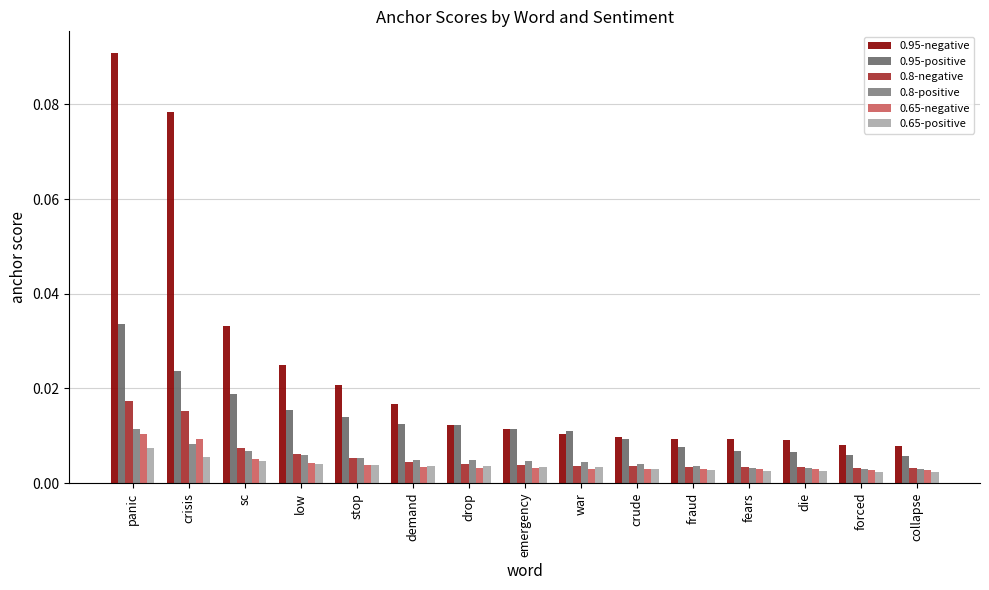

How many 0.8-negative values are between 0 and 1?

15